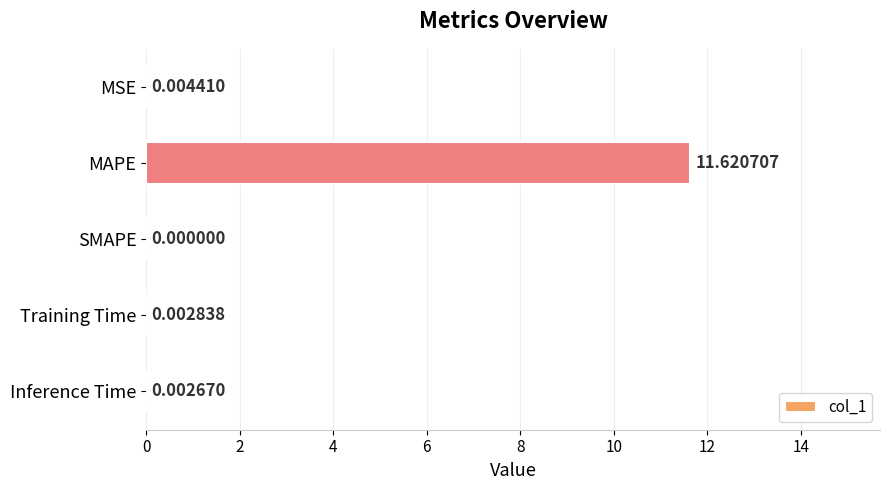

Between SMAPE and MAPE, which is larger?

MAPE